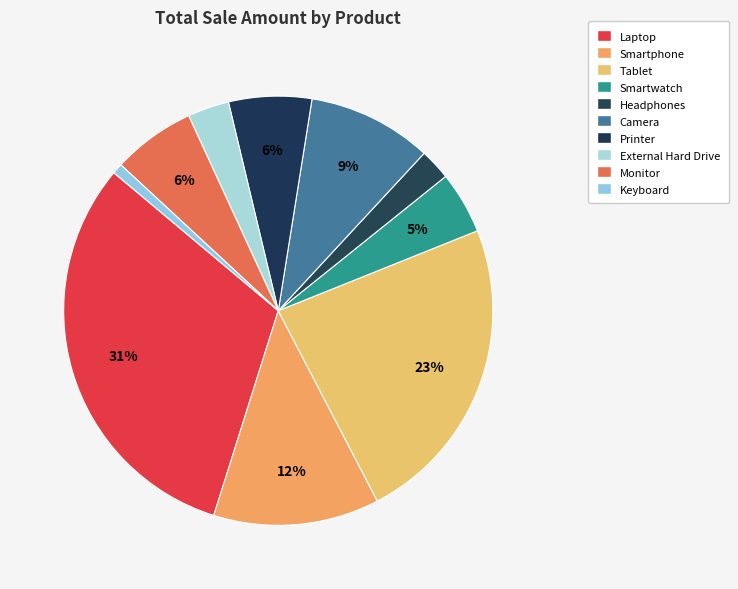

How many slices are in this pie chart?

10